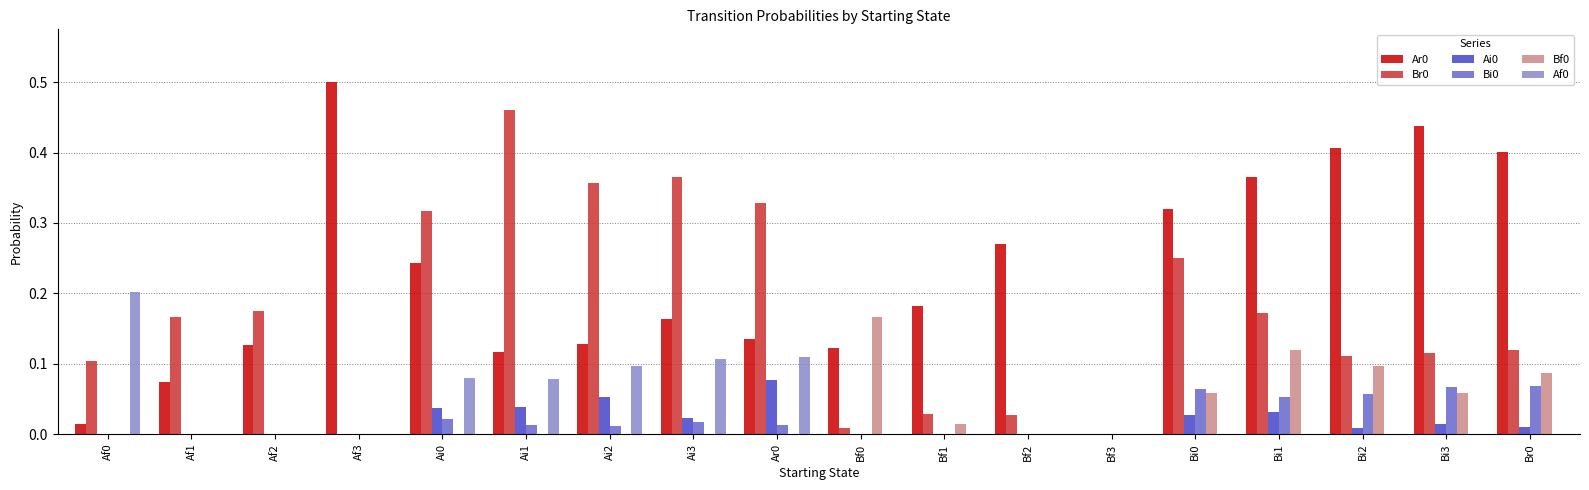

How many data points in Ar0 are above 0?

17